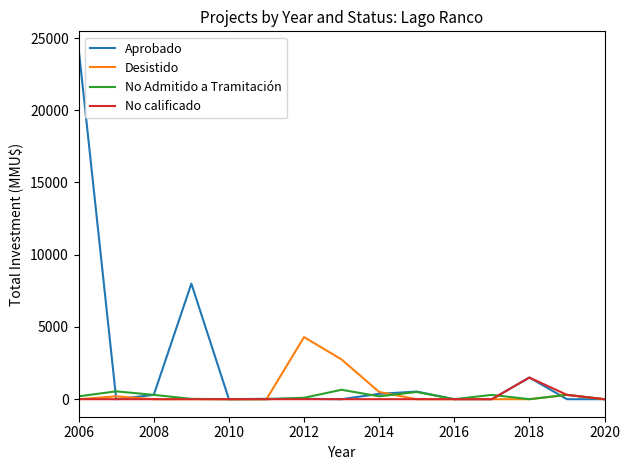

What is the greatest value displayed?

24250